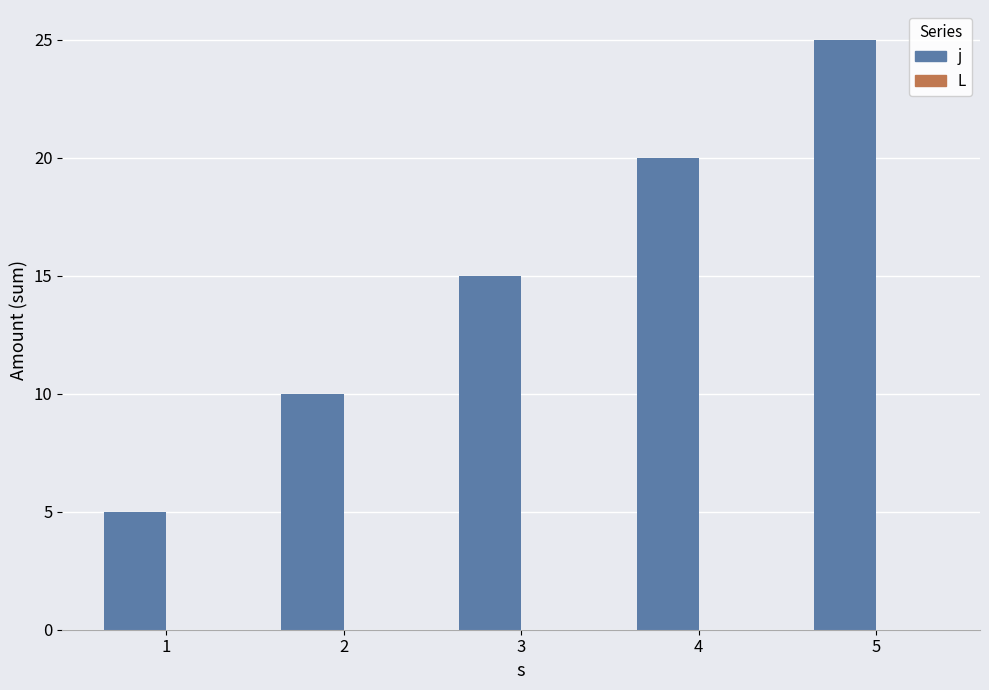

What is the difference between the maximum and minimum values?

20